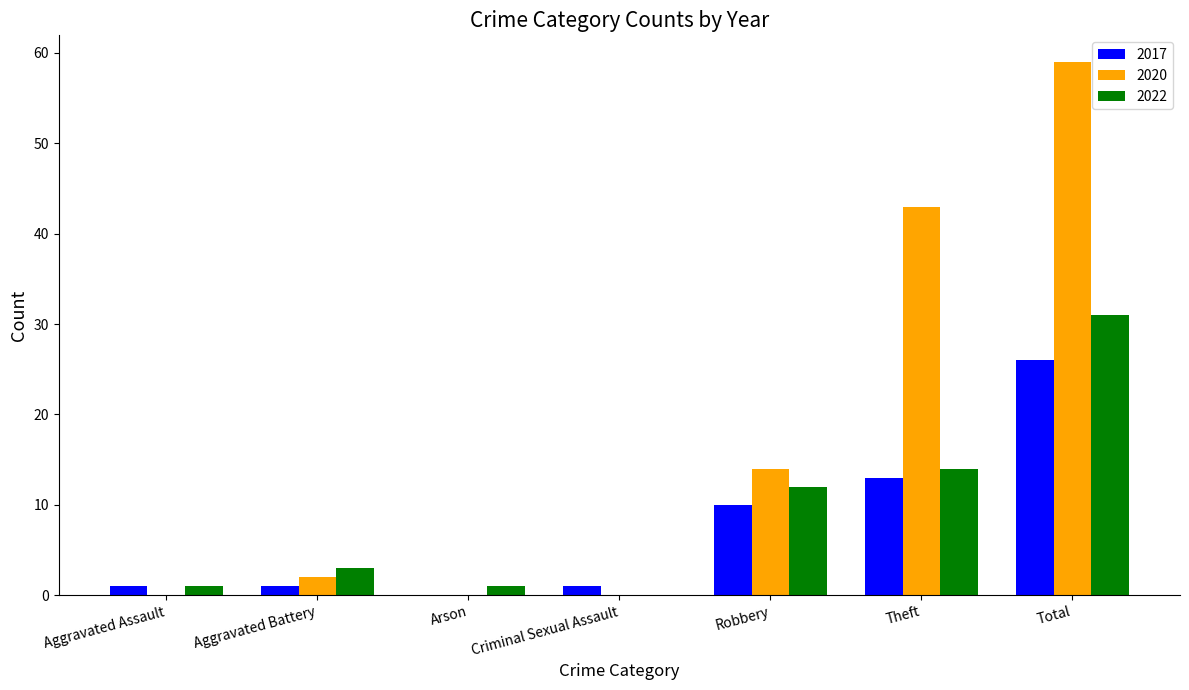

What is the spread (max minus min) of values at Theft?

30